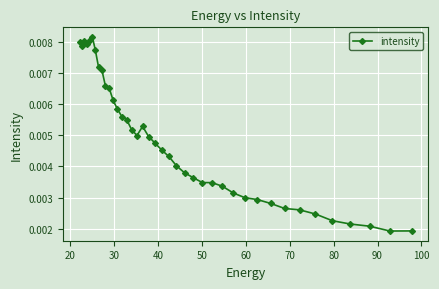

True or false: the data has more than 1 interior local peaks.

True